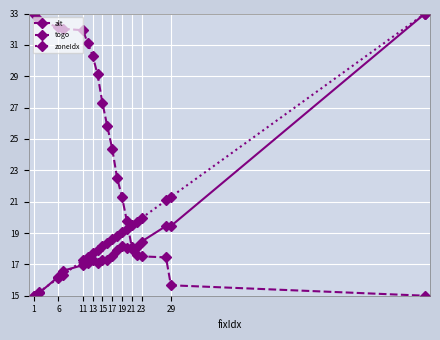

After their last crossing, which series has the higher values: zoneIdx or togo?

zoneIdx